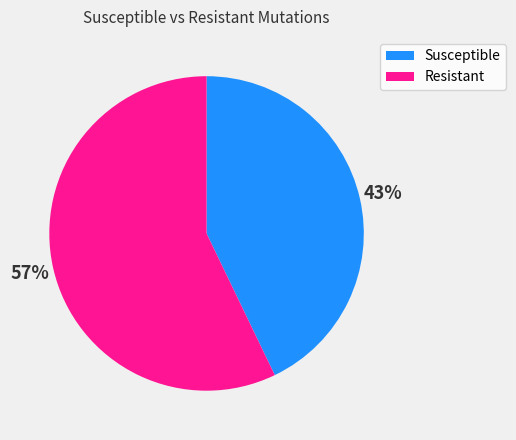

Which slice is the smallest?

Susceptible